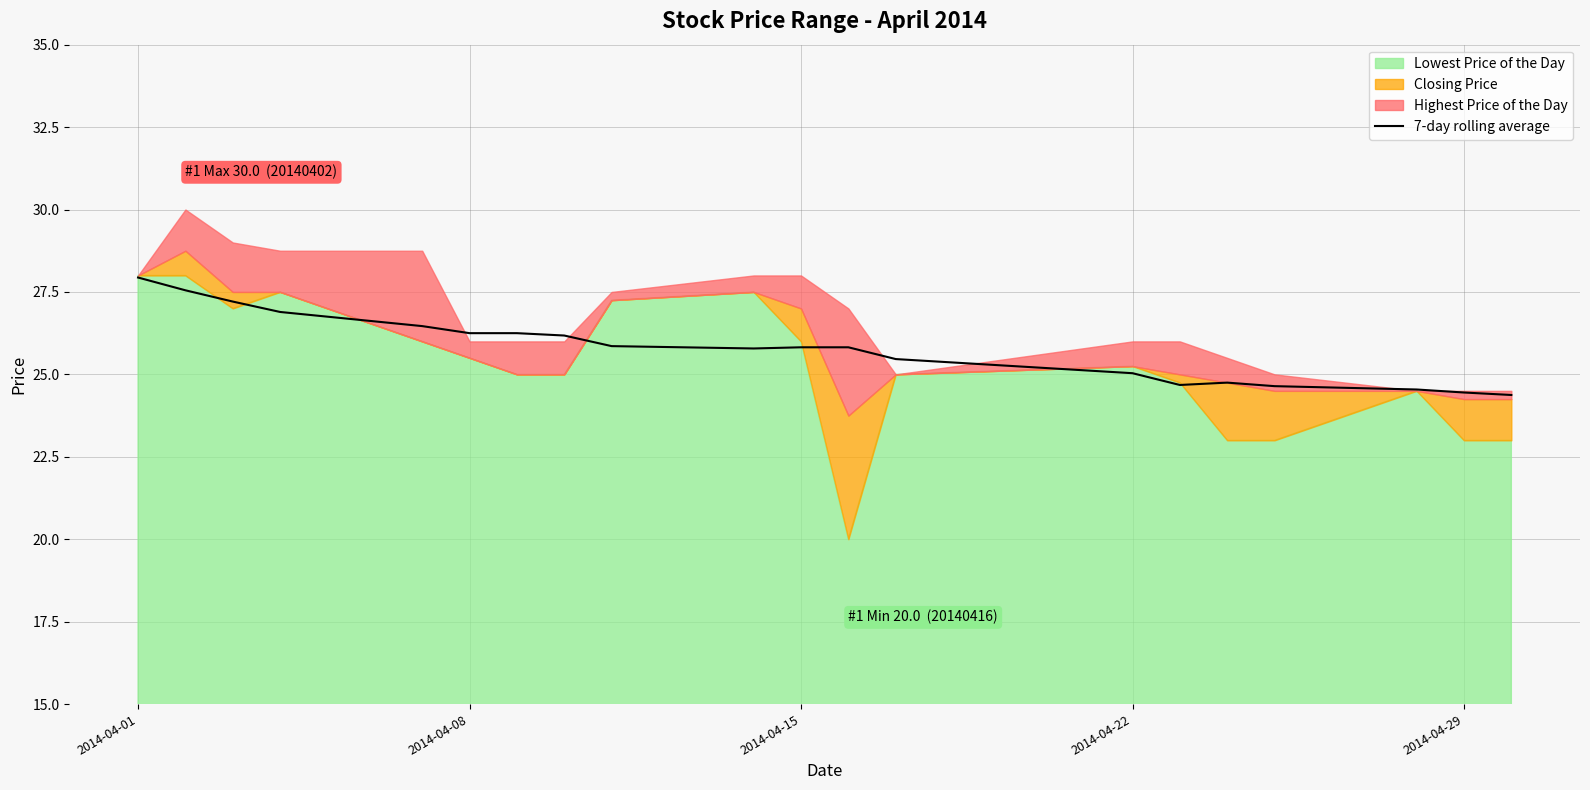

How many data points does each series have?

20